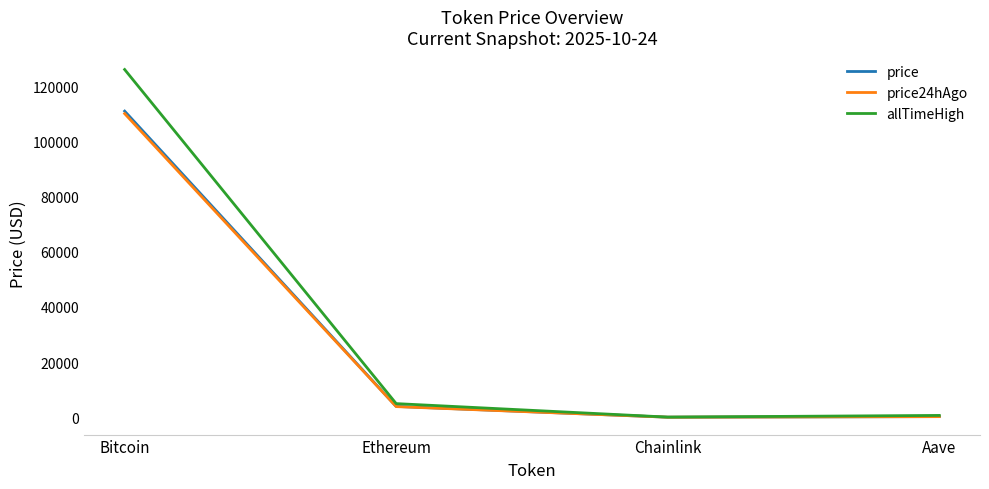

What are all the series names shown in the legend?

price, price24hAgo, allTimeHigh